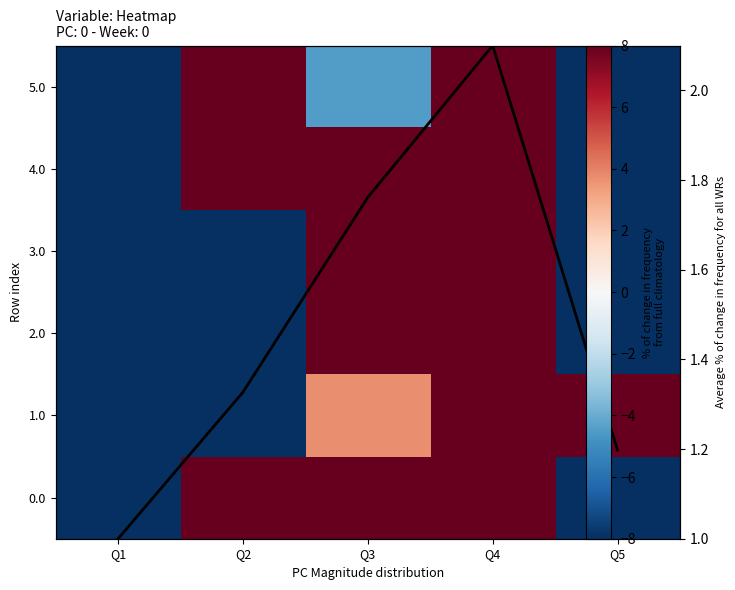

True or false: 0.0 has a value of -8.0 at Q5.

True